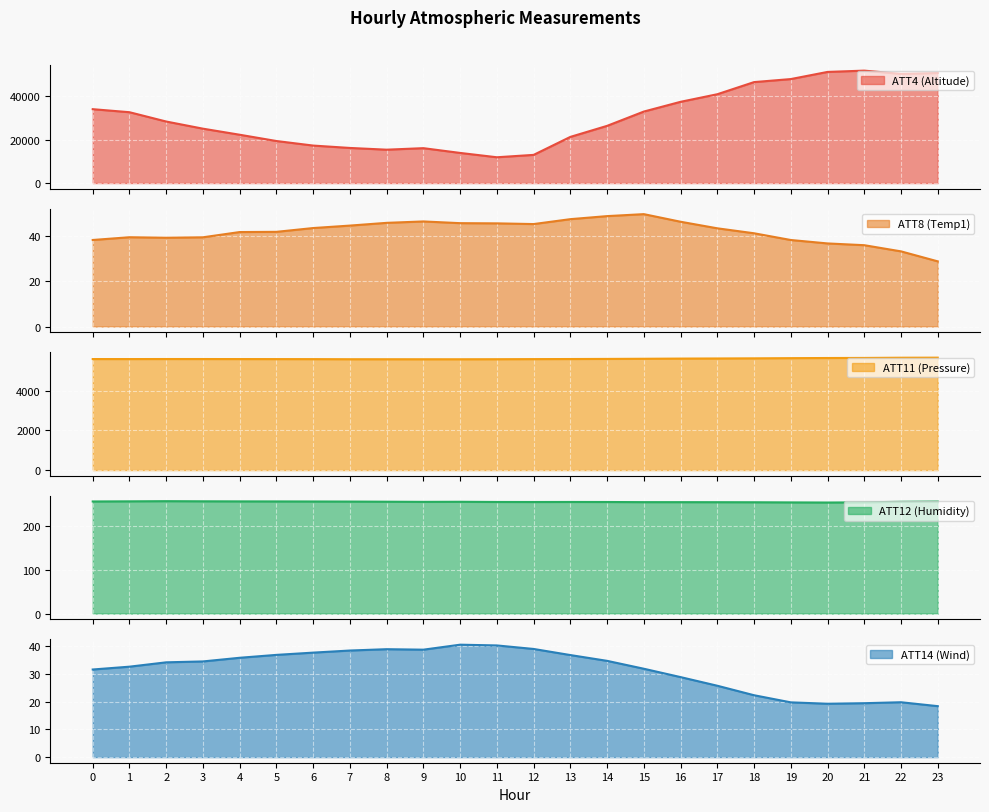

What are all the series names shown in the legend?

ATT4 (Altitude), ATT8 (Temp1), ATT11 (Pressure), ATT12 (Humidity), ATT14 (Wind)